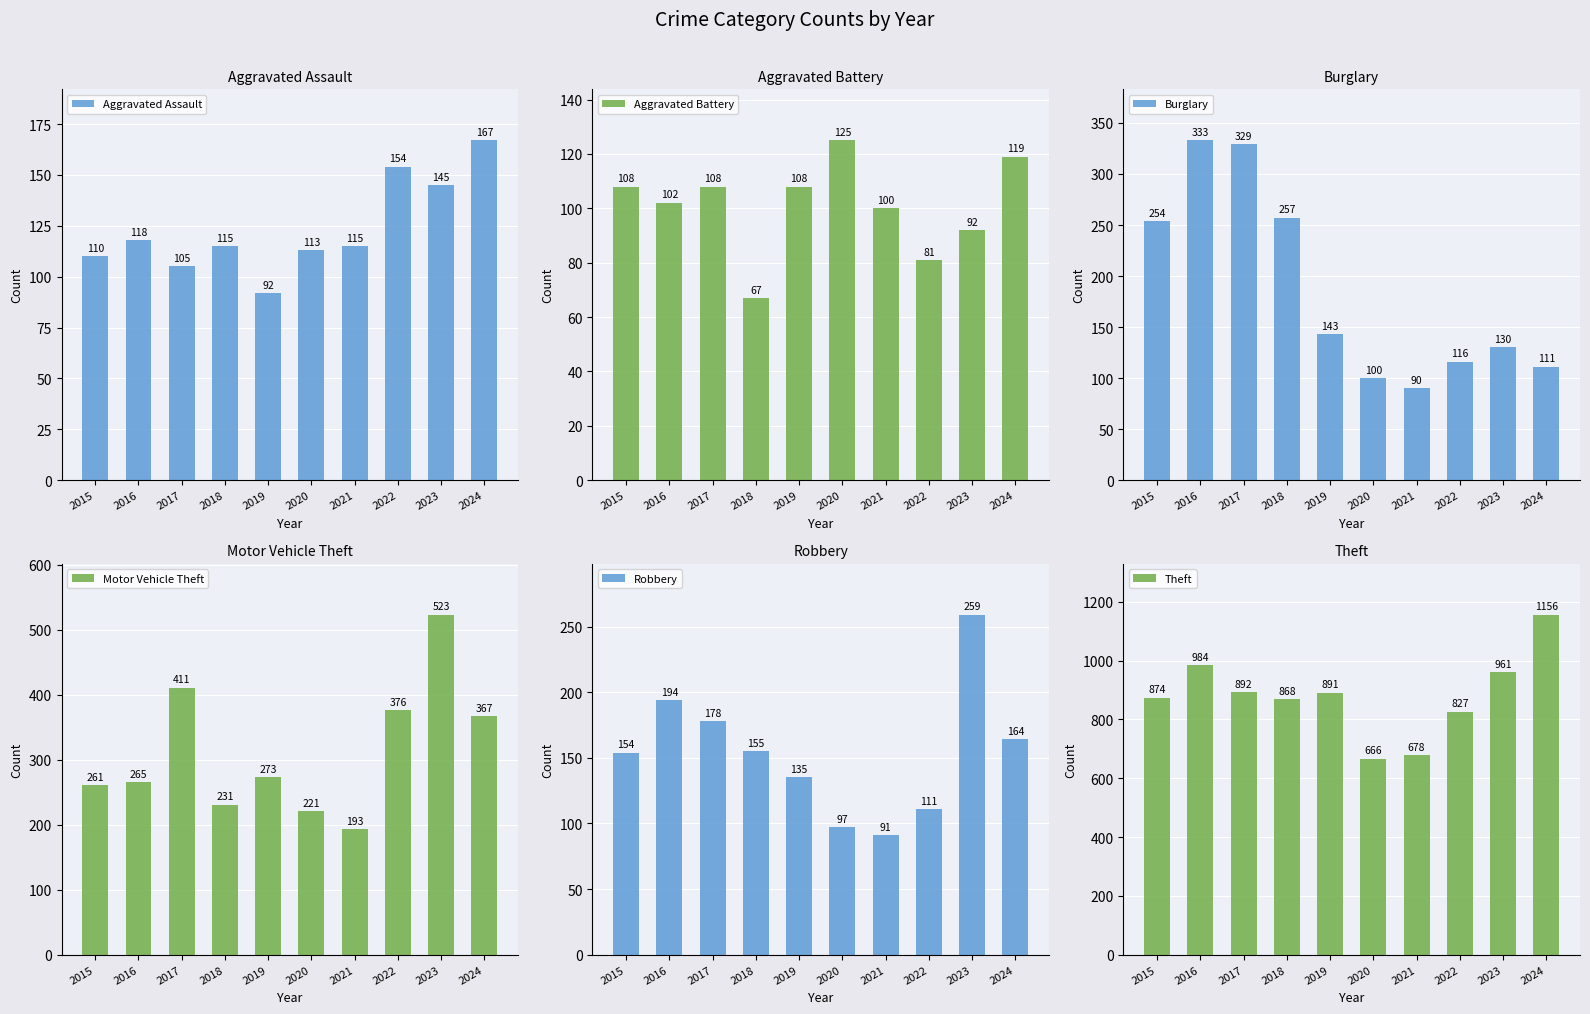

What is the difference between the Aggravated Assault values at 2018 and 2015?

5